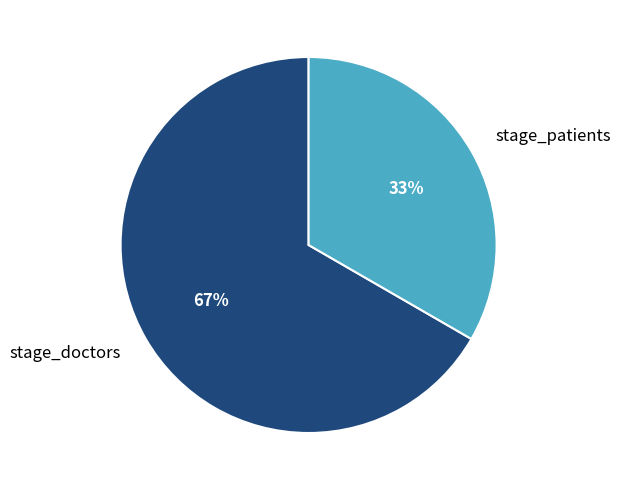

The stage_patients slice represents 26% of the pie. True or false?

False